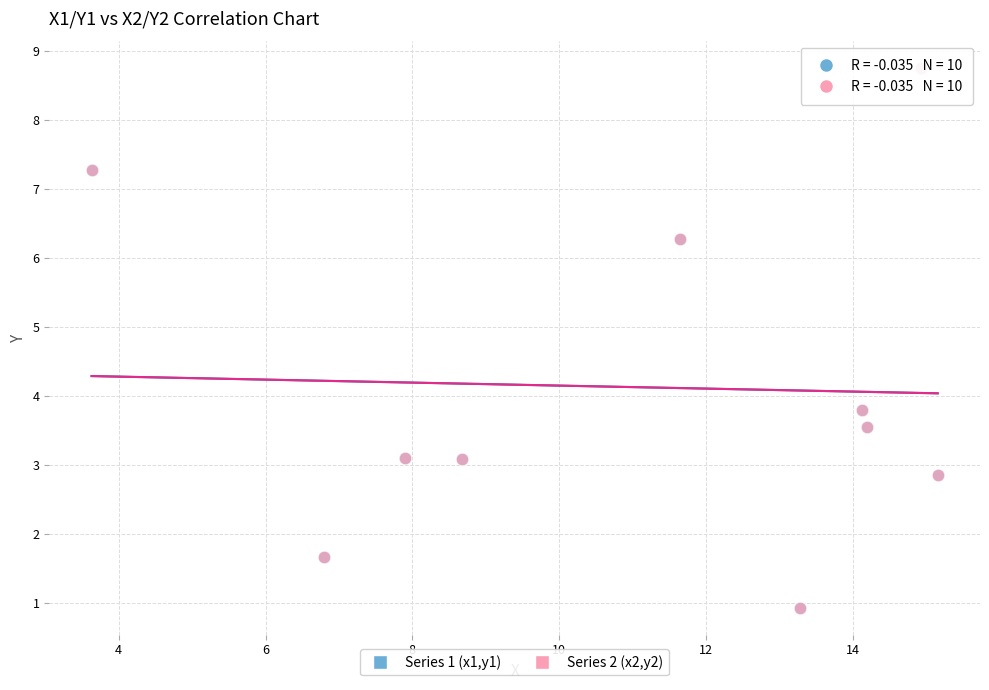

Which series has the largest Y range (max minus min)?

Series 1 (x1,y1)